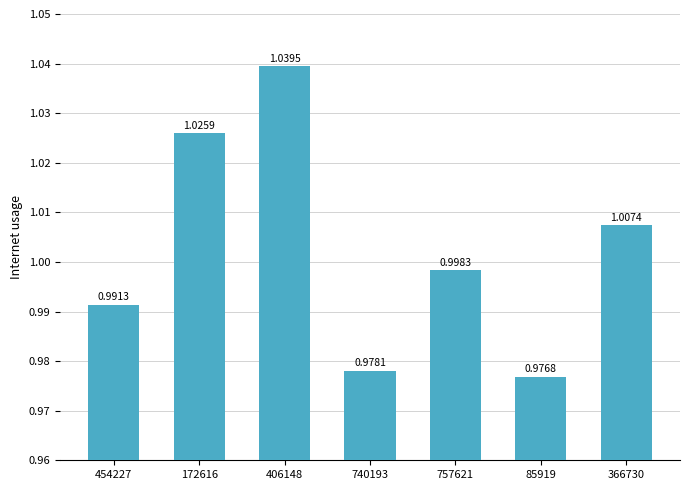

The value at 740193 is 1.7. True or false?

False